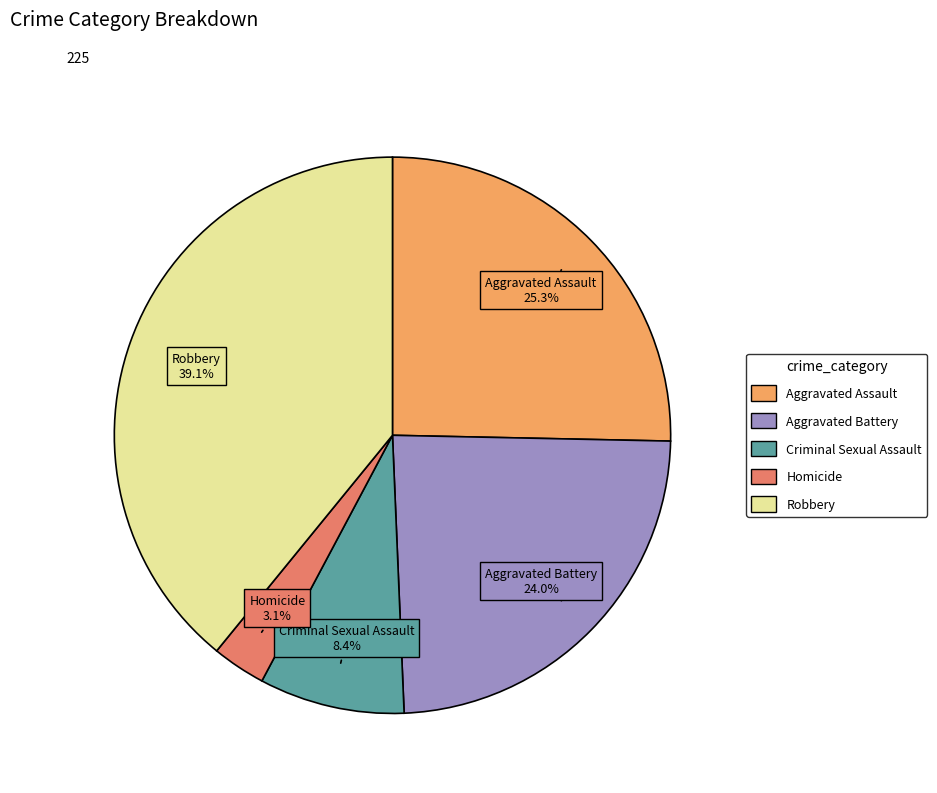

How much of the chart is everything except Criminal Sexual Assault?

91.6%